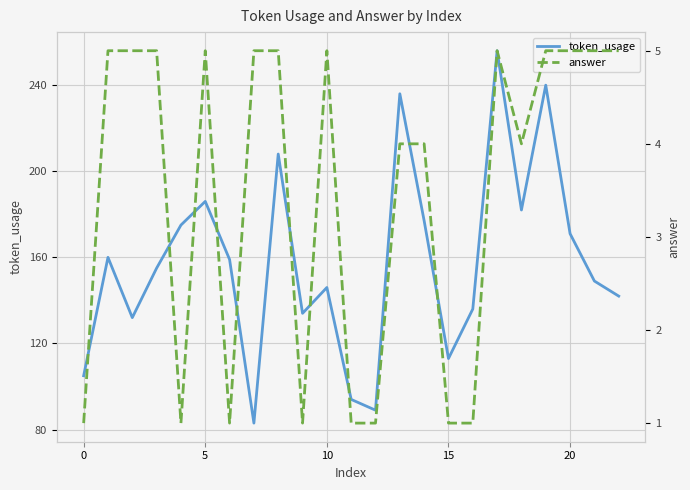

List the series in order of their peak value, highest first.

token_usage, answer